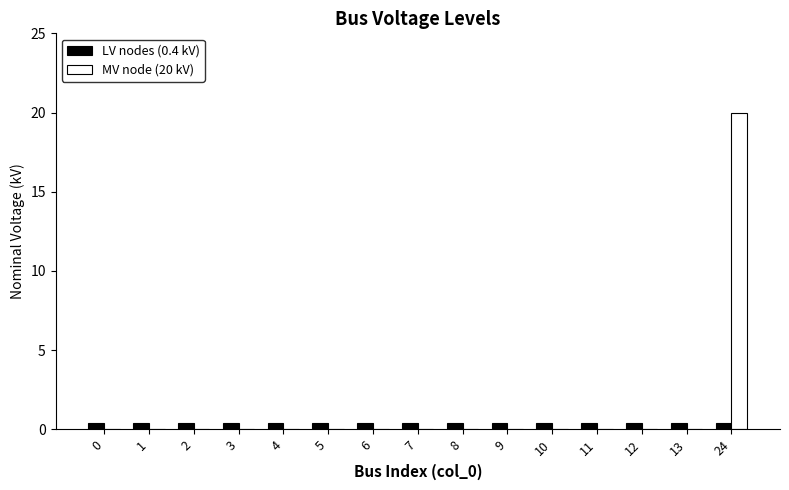

Is the value of LV nodes (0.4 kV) at 7 greater than the value of MV node (20 kV) at 7?

Yes